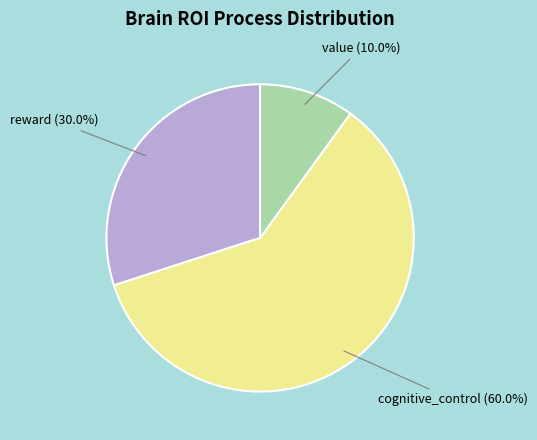

To the nearest percent, what is the difference between the reward and value slice percentages?

20%